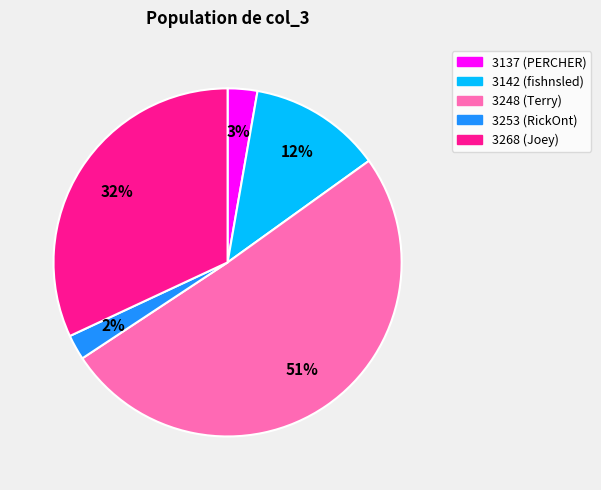

What percentage is the 3142 slice, to the nearest percent?

12%